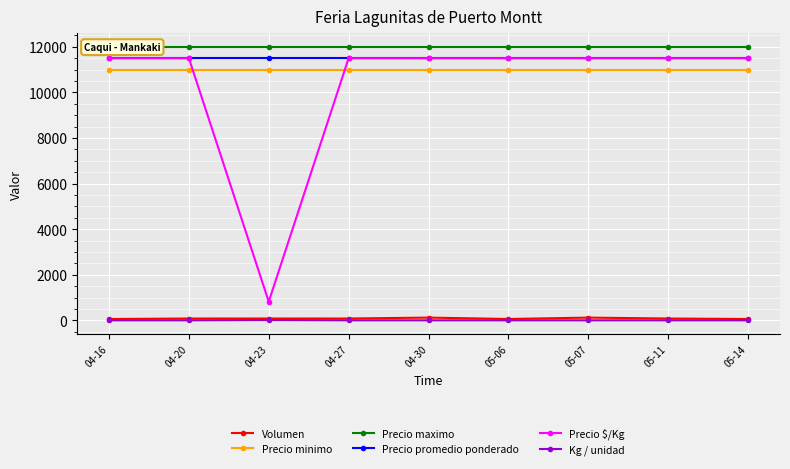

Is it true that Precio maximo equals 18045 at 04-20?

False